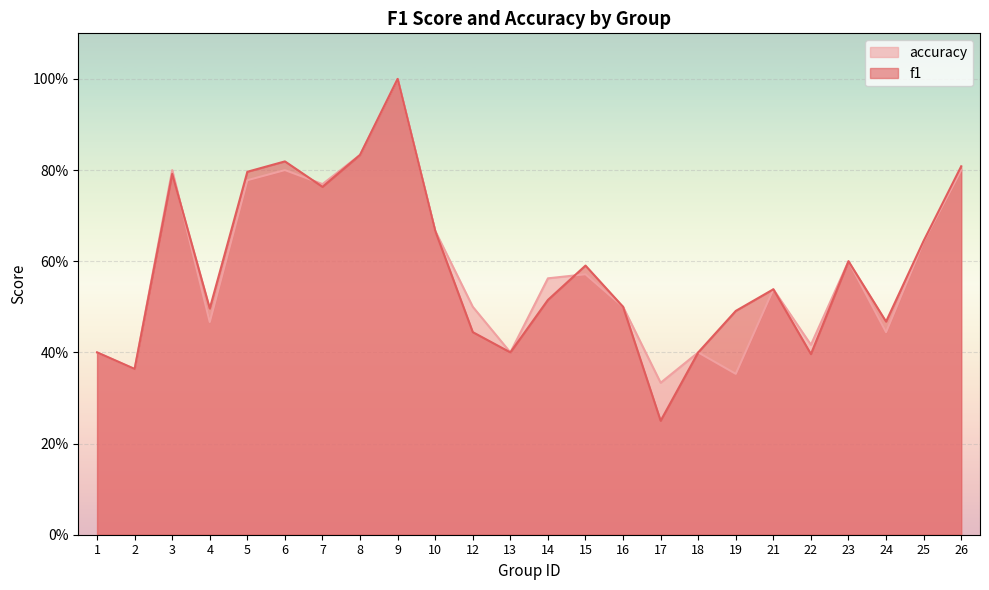

At how many categories does at least one series exceed 0?

24